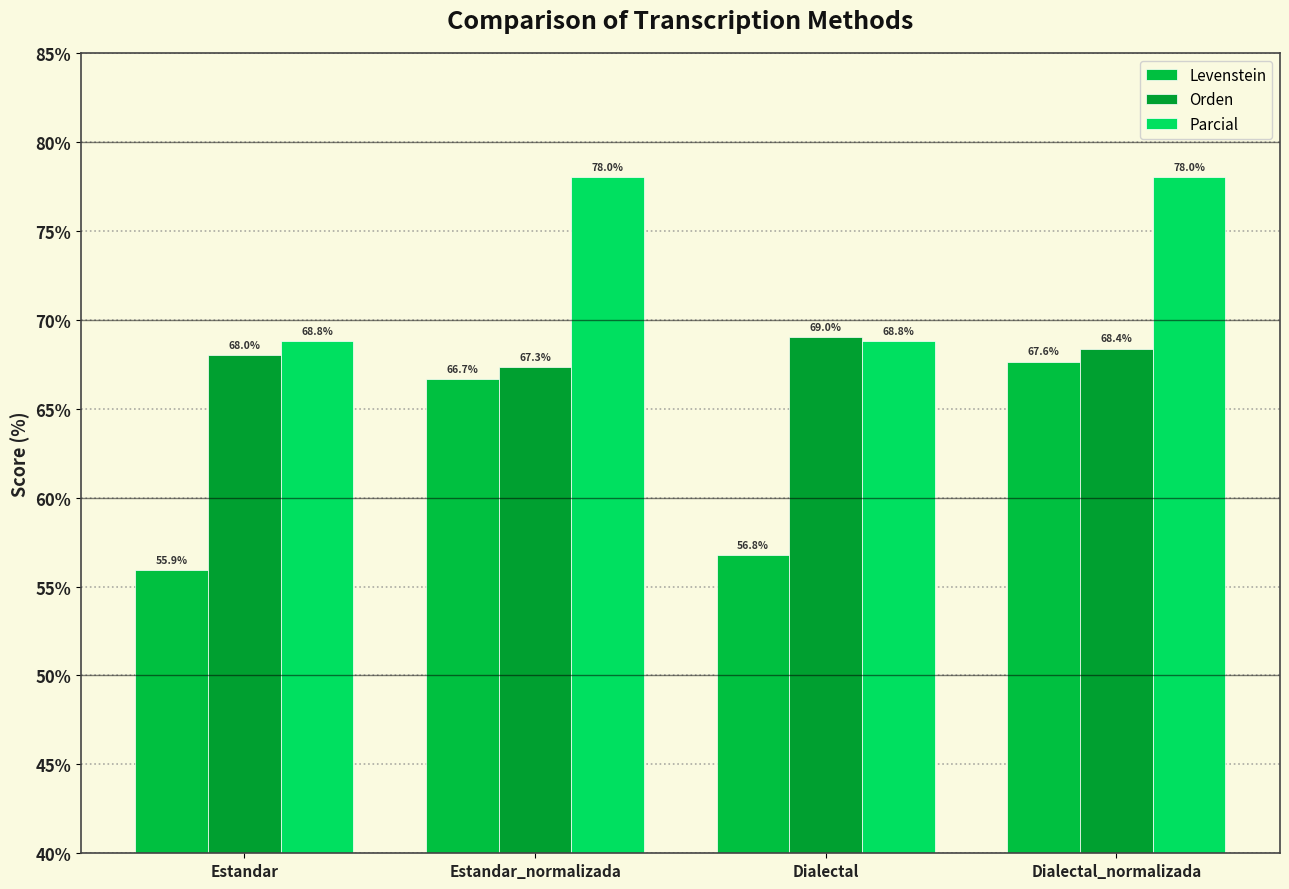

How many series are shown in this chart?

3